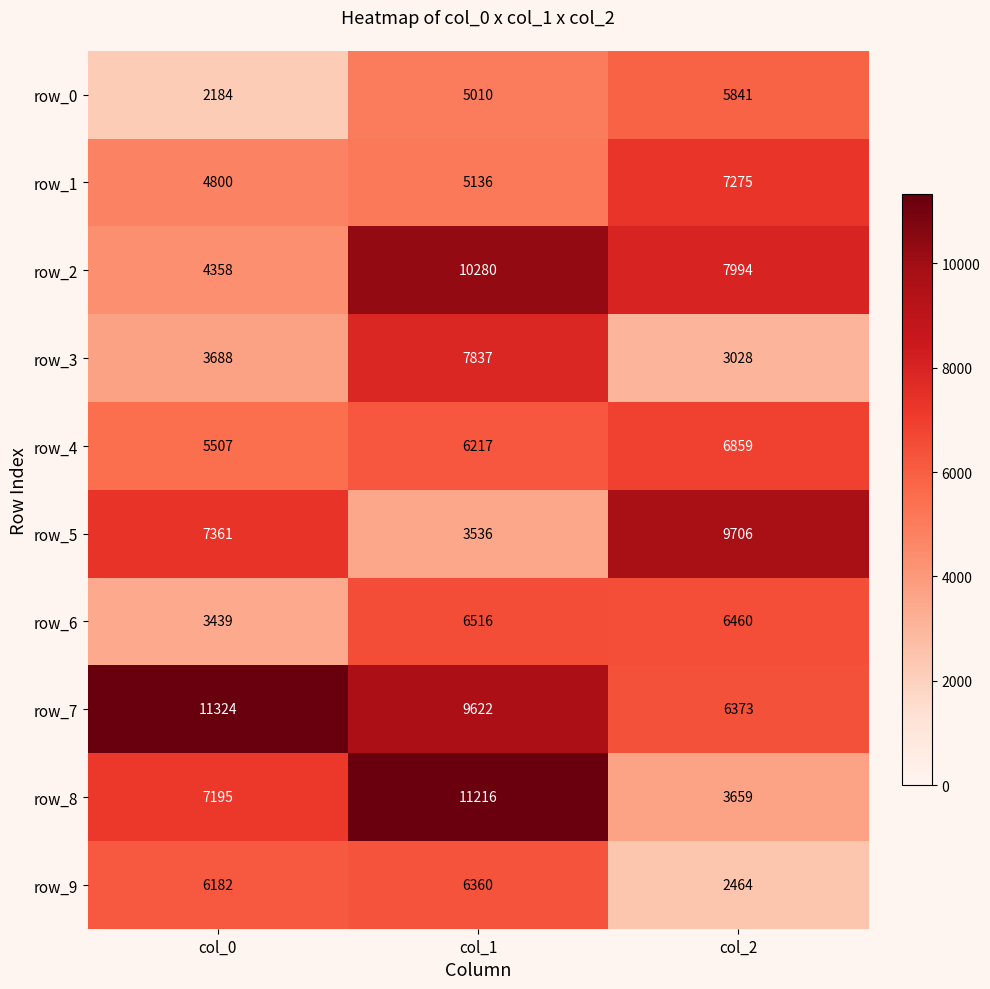

True or false: row_0 has a value of 8610 at col_1.

False